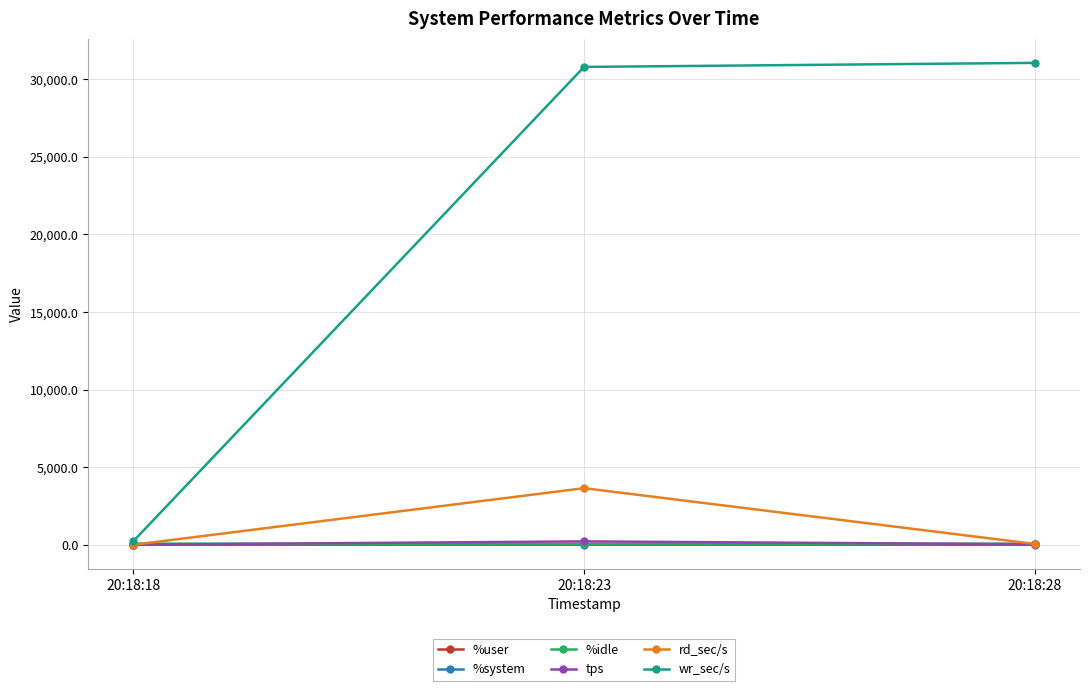

What is the difference between the second highest and minimum values in the %user series?

7.3